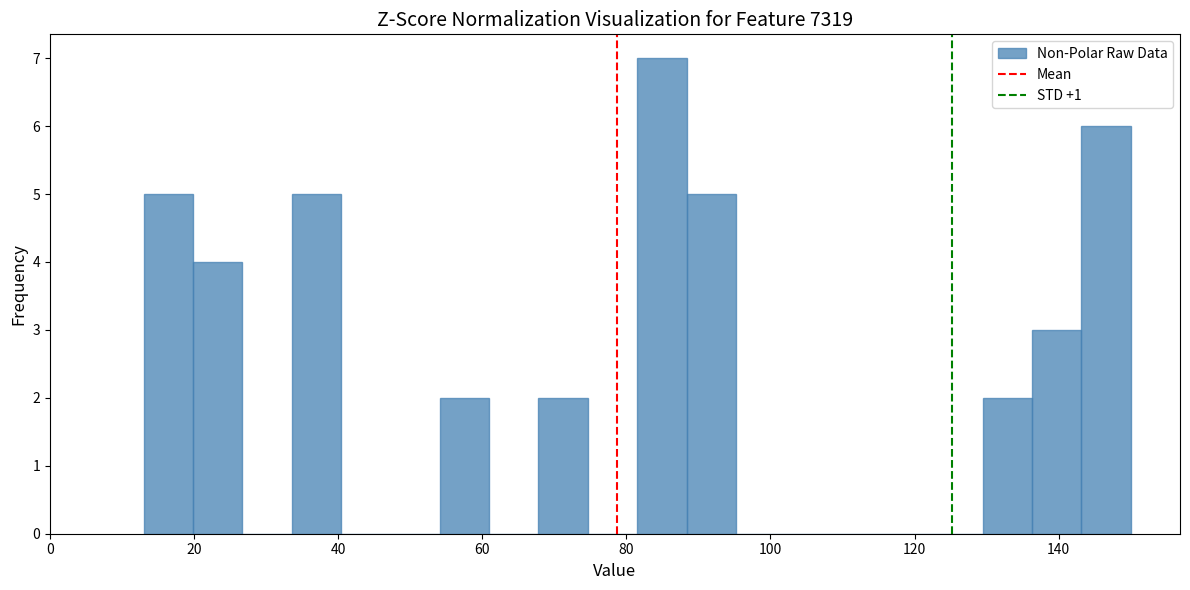

Around what value on the x-axis is the tallest bar? Give the approximate position of its centre, as read against the axis.

84